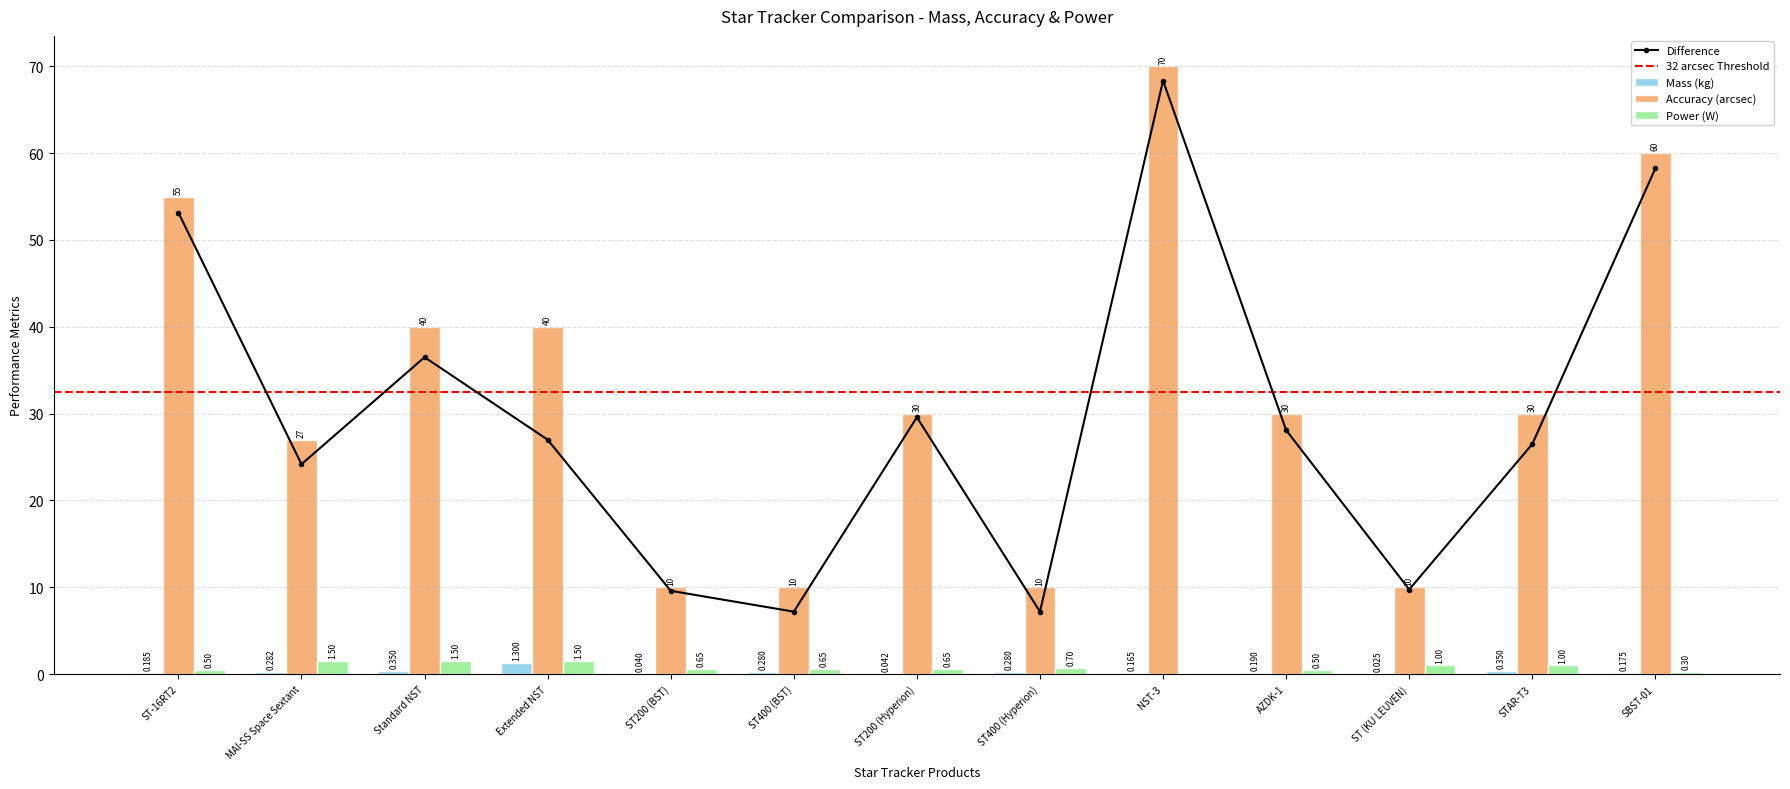

What value does the Mass (kg) series have at Extended NST?

1.3